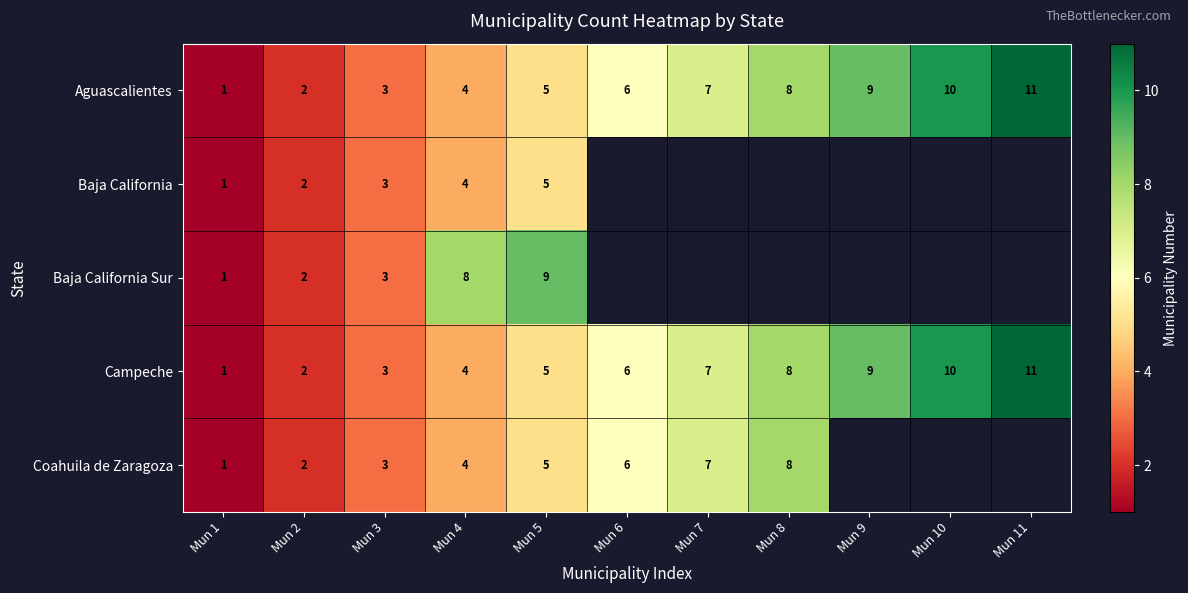

At which label is Campeche closest to 6?

Mun 6